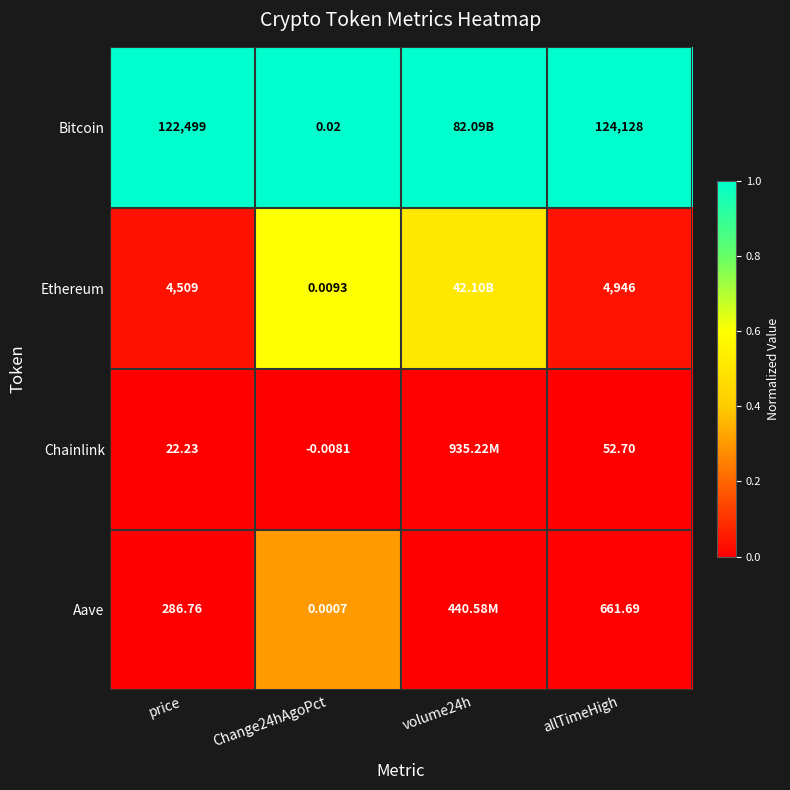

At allTimeHigh, list the series in order from largest to smallest.

Bitcoin, Ethereum, Aave, Chainlink